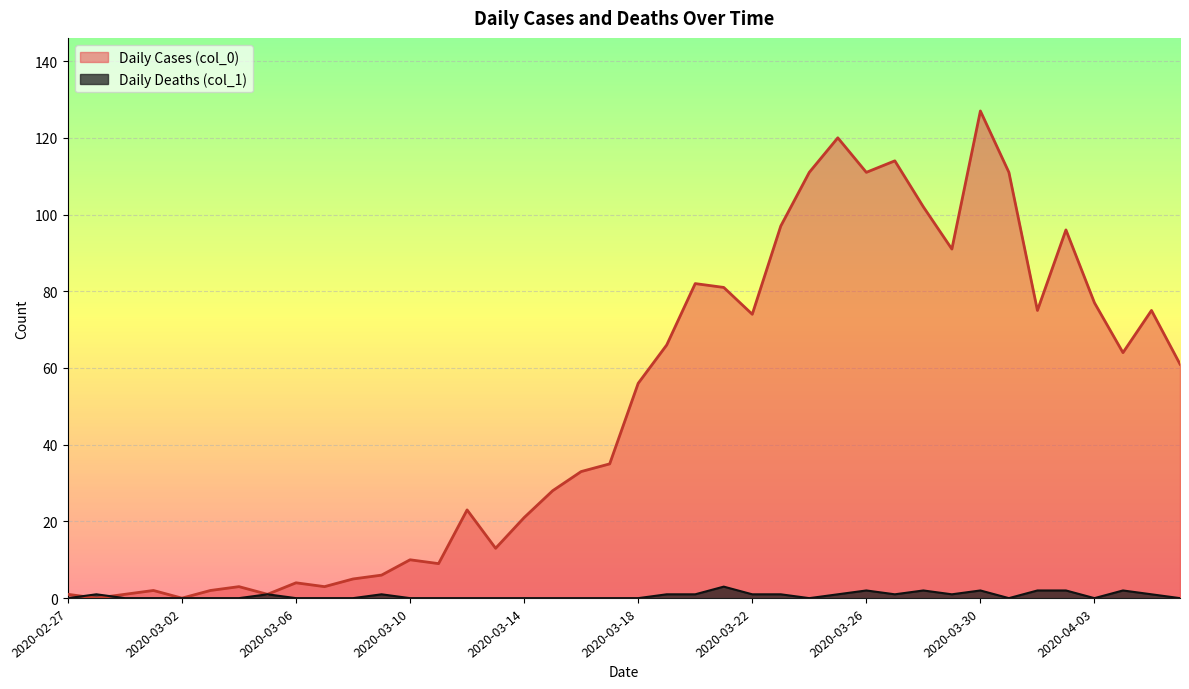

What is the difference between the maximum and second lowest values in the Daily Deaths (col_1) series?

3